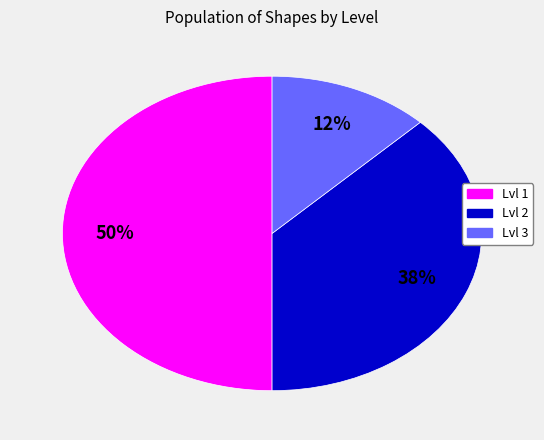

To the nearest percent, what percentage of the pie is Lvl 1?

50%